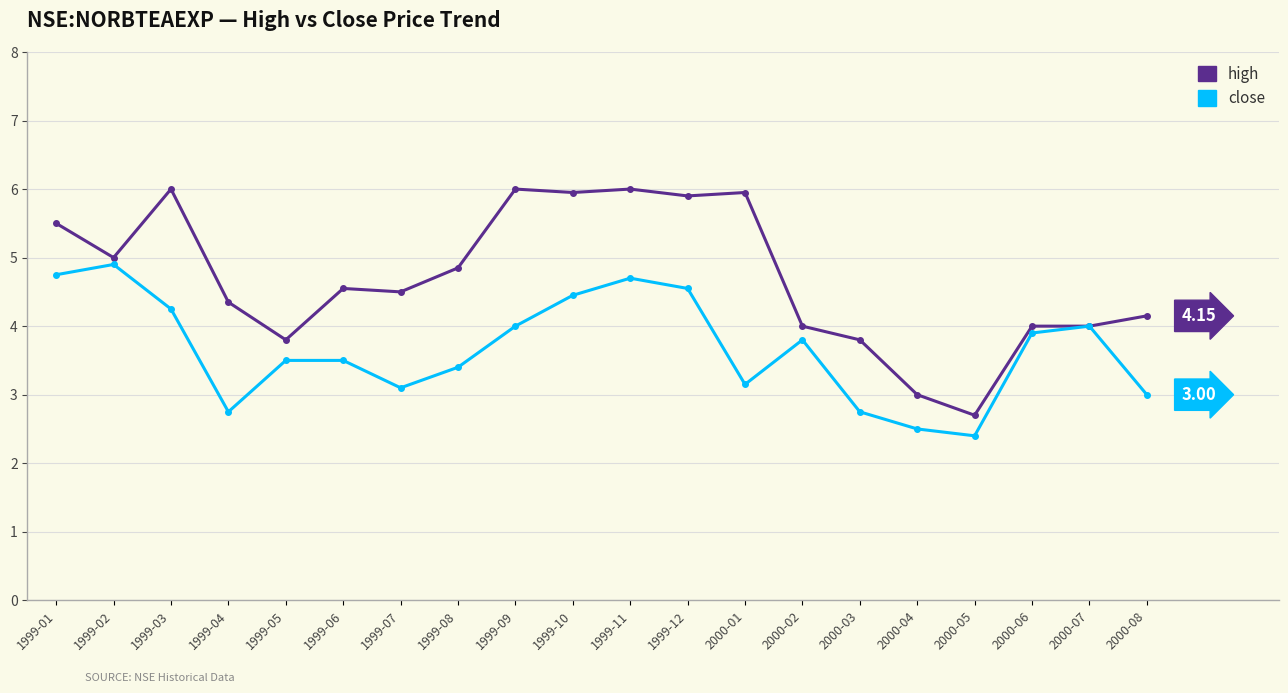

Which series changed the most between 2000-02 and 2000-04?

close